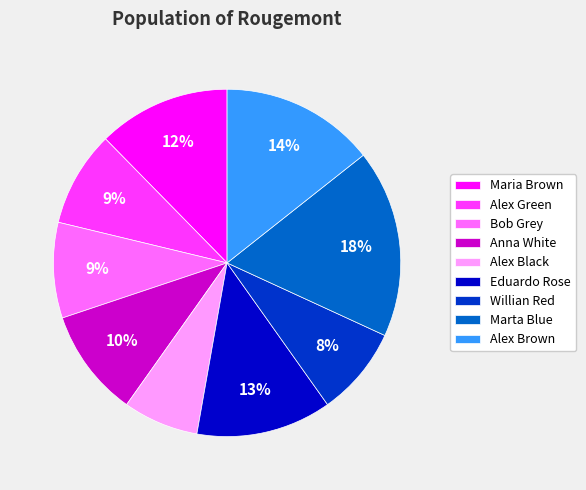

To the nearest percent, what is the average slice percentage?

11%